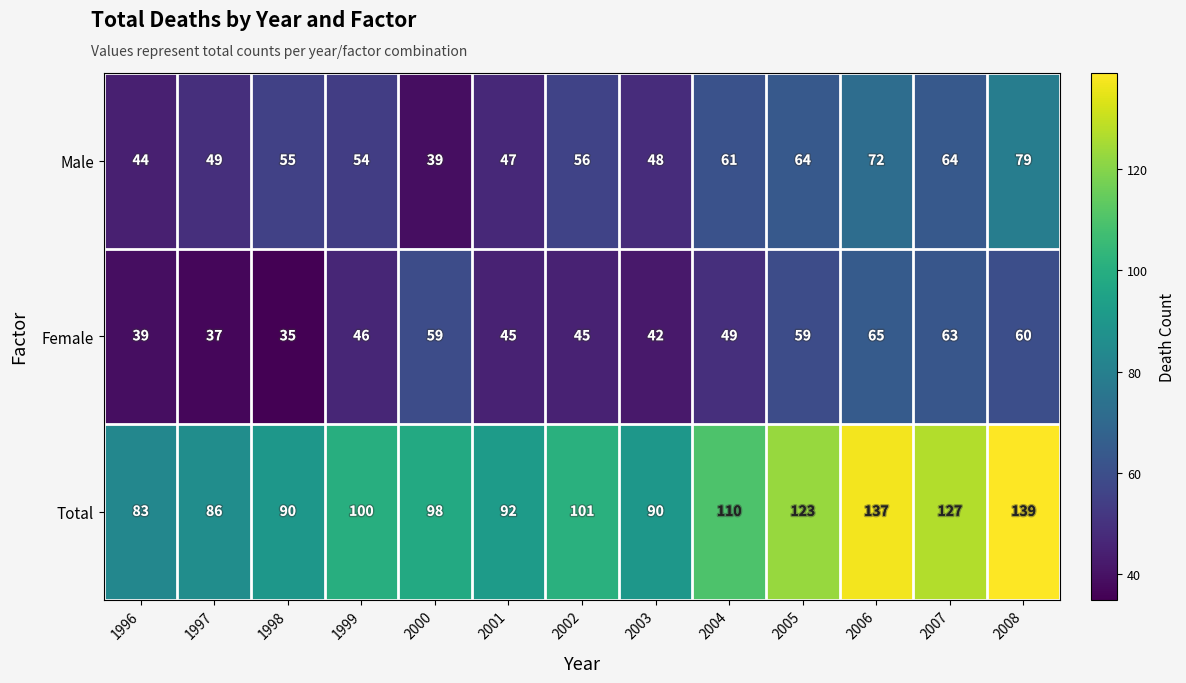

Is it true that Male equals 99 at 2006?

False